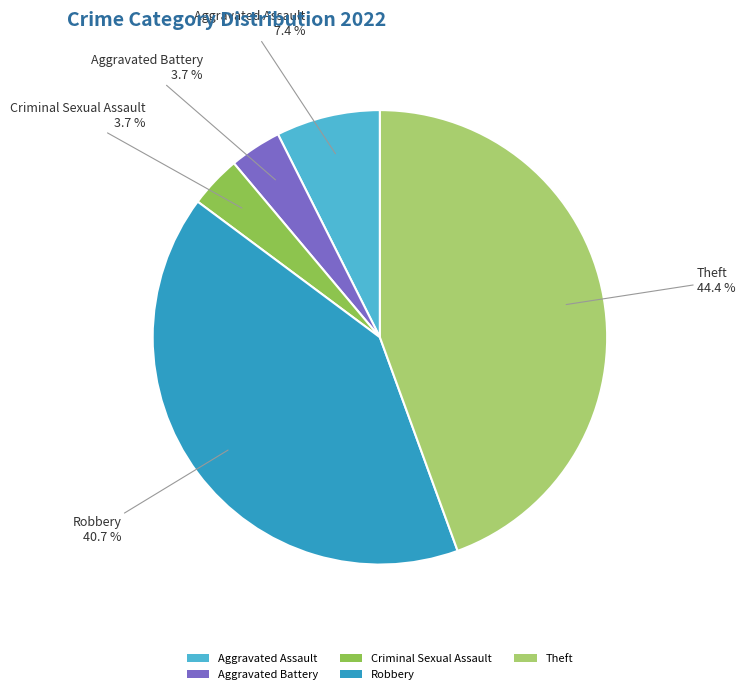

To the nearest percent, what percentage of the pie is Theft?

44%